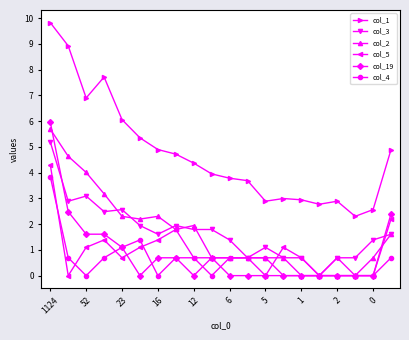

What is the highest value of the col_1 series?

9.8